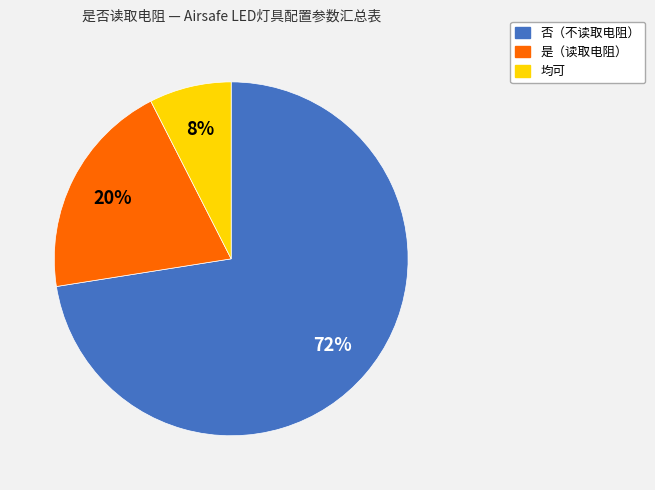

Is there a majority slice in this chart?

Yes